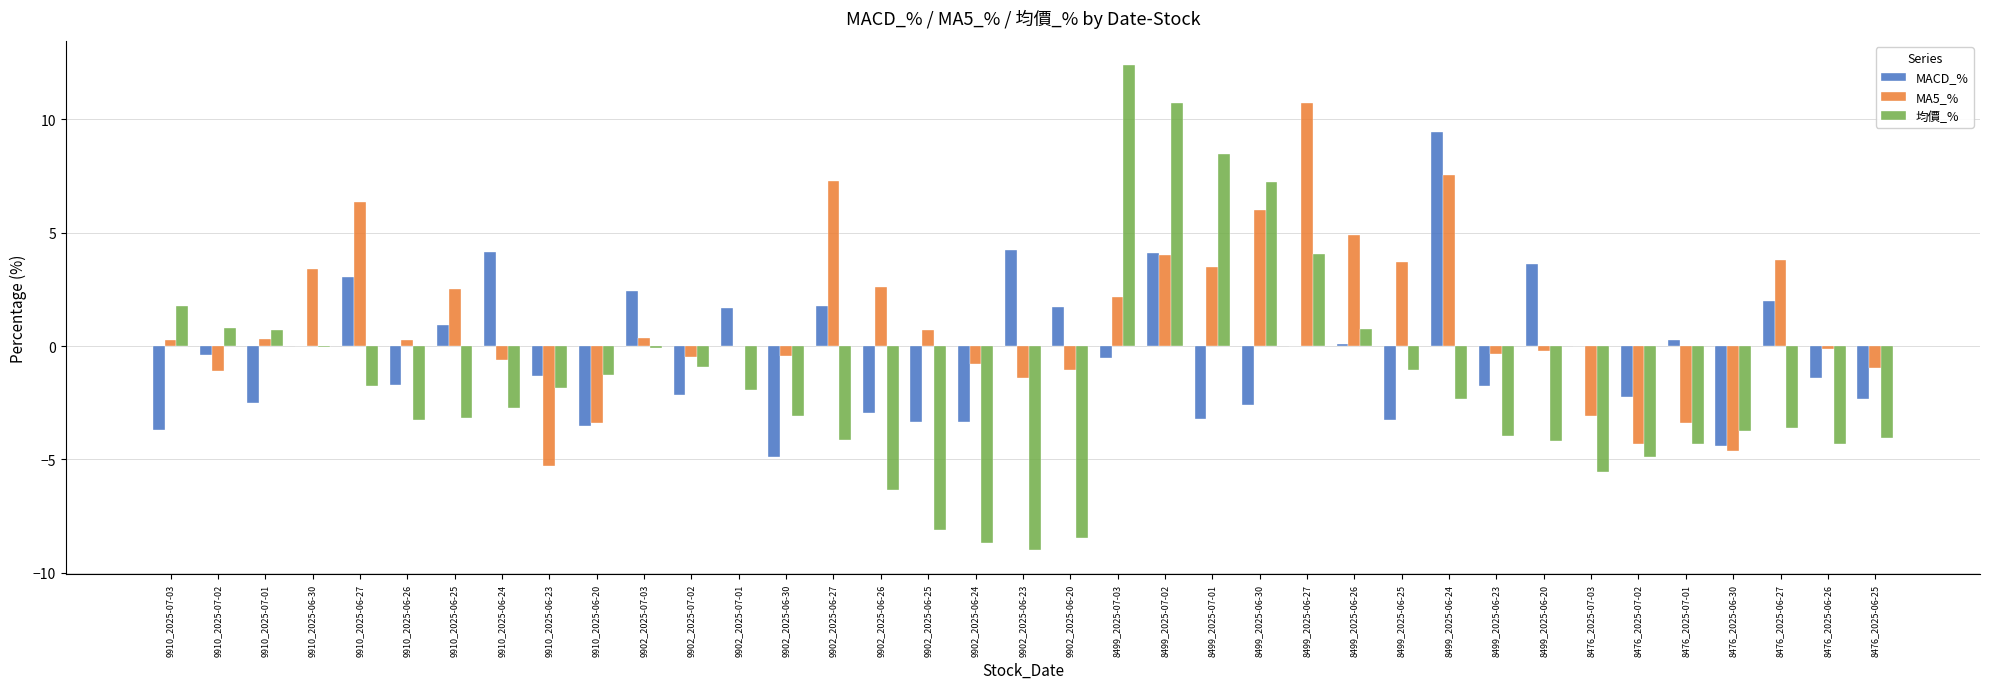

How many series are shown in this chart?

3